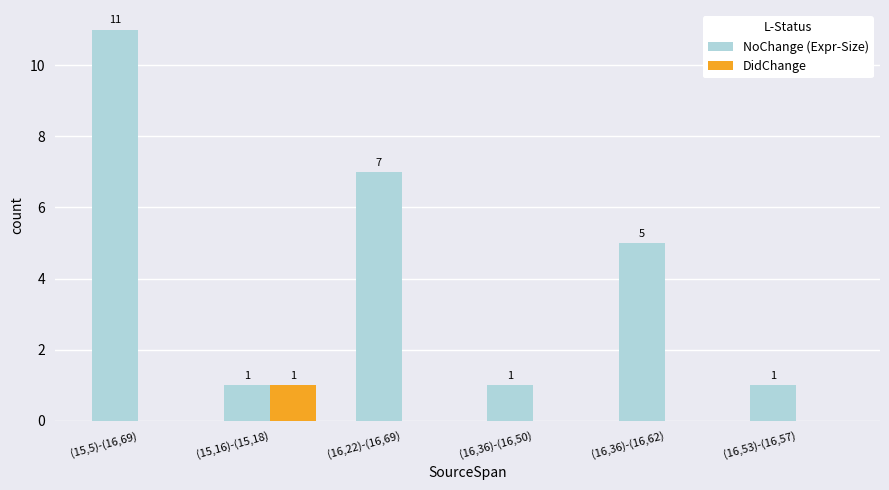

What is the approximate value of NoChange (Expr-Size) at (15,5)-(16,69), to the nearest 5?

10